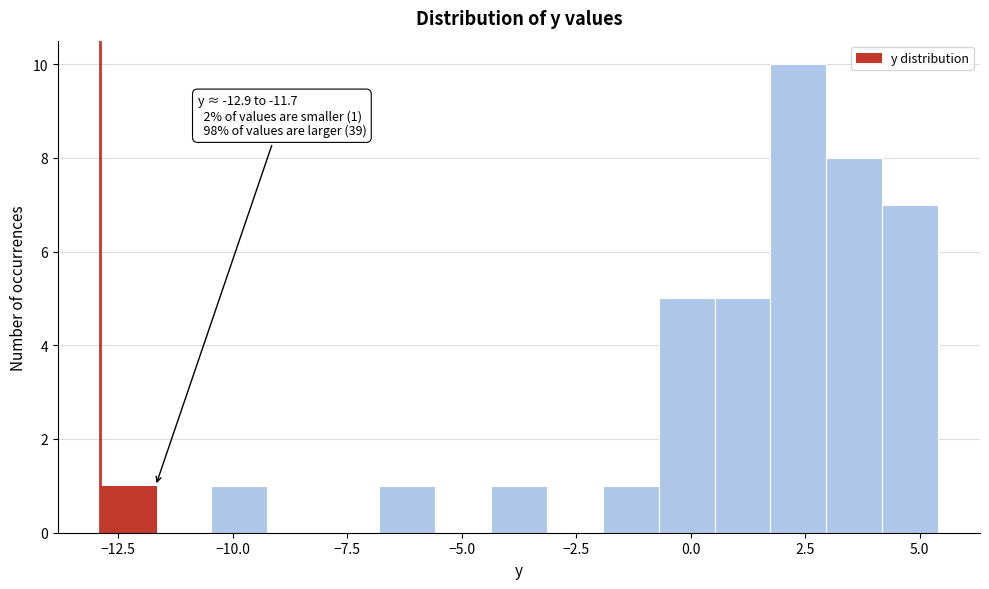

Read against the x-axis, roughly where is the centre of the tallest bar?

2.5